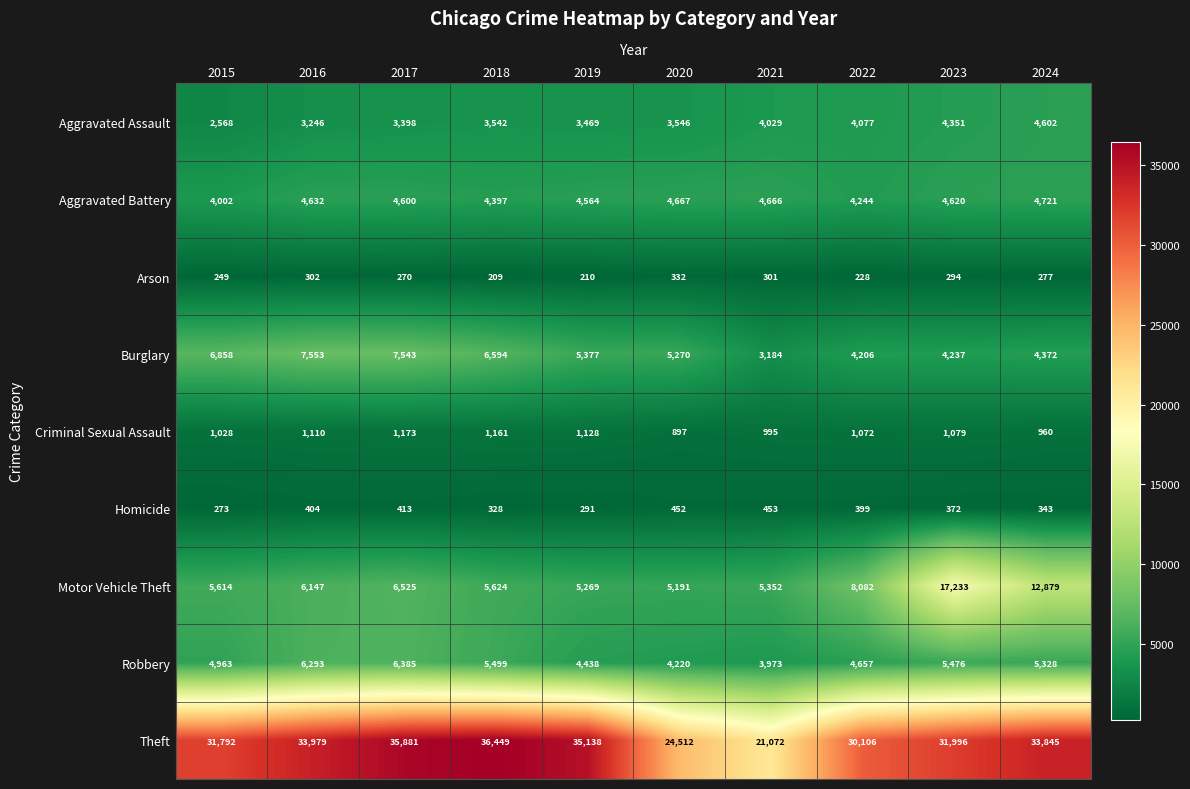

True or false: Theft has a value of 35138 at 2019.

True